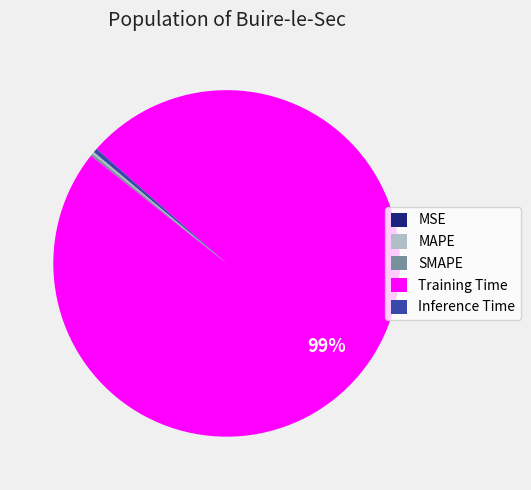

Which has a higher value, Training Time or Inference Time?

Training Time